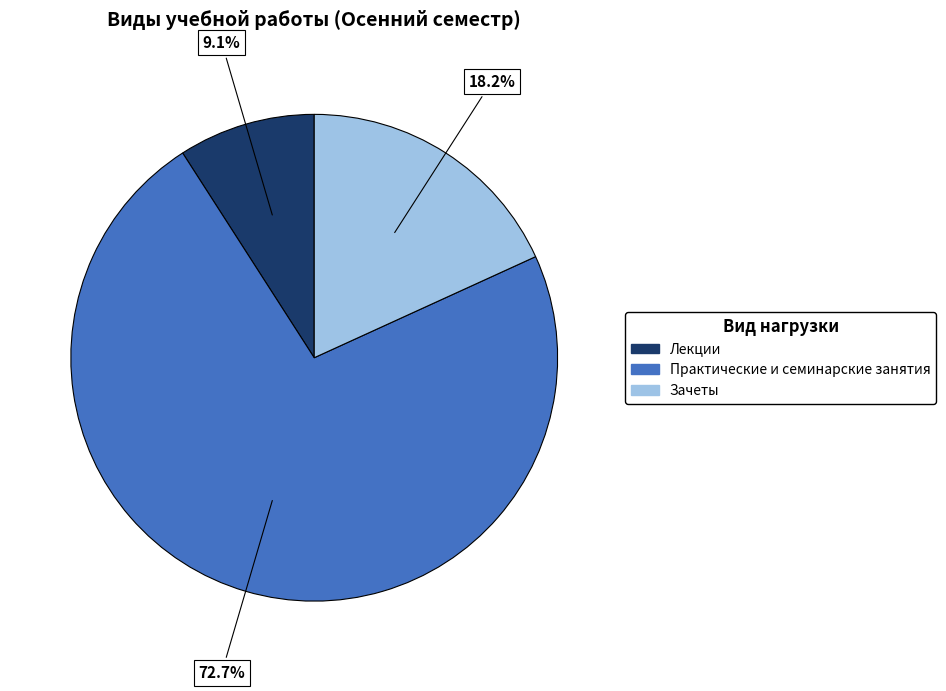

Is it true that Зачеты is 5% of the pie?

False